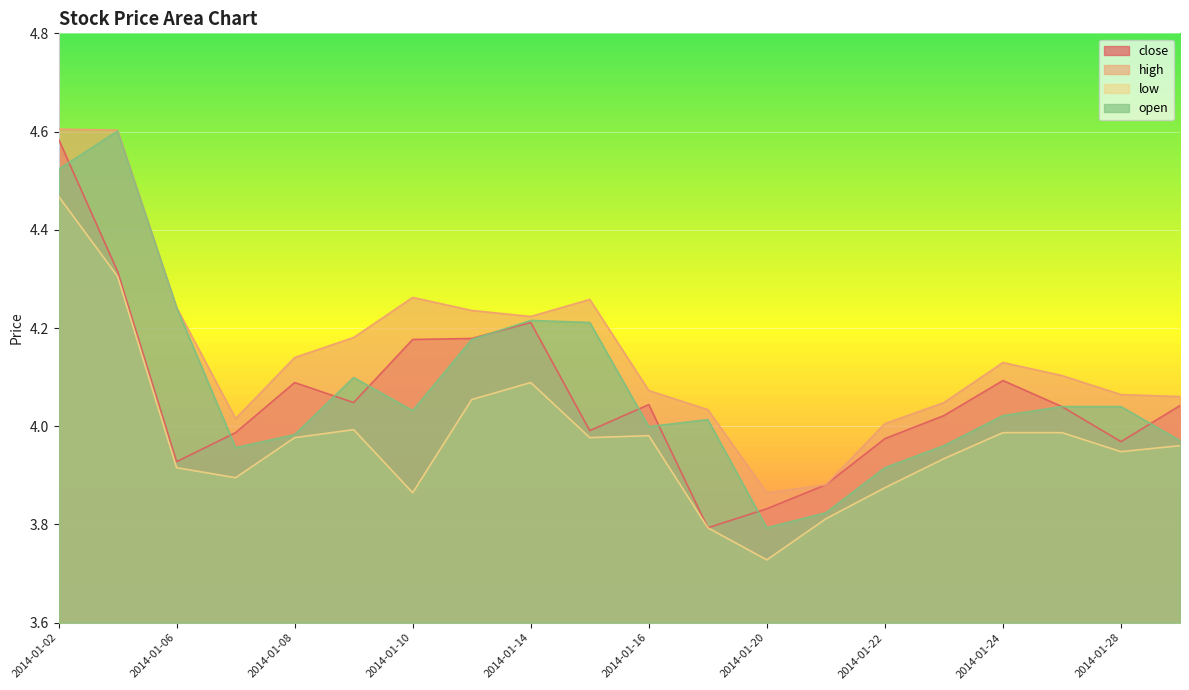

How many lines are shown in the chart?

4